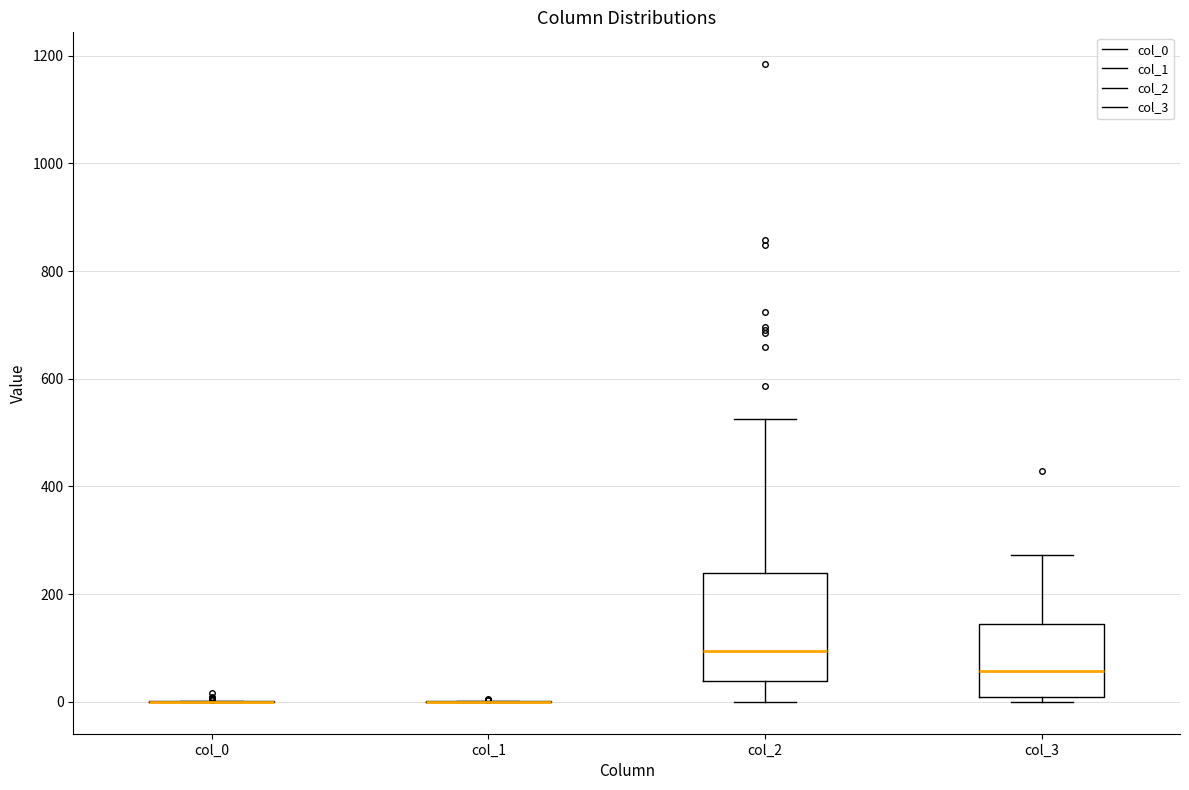

Reading left to right, read every box against the y-axis: the position of its median line, the range the box covers, and the ends of its whiskers. The values are not printed on the chart, so give them approximately, as read against the axis.

col_0: box collapsed to a line at 0, whiskers 0 to 0
col_1: box collapsed to a line at 0, whiskers 0 to 0
col_2: median 100, box 40 to 240, whiskers 0 to 520
col_3: median 60, box 0 to 140, whiskers 0 (just below the box's lower edge) to 280